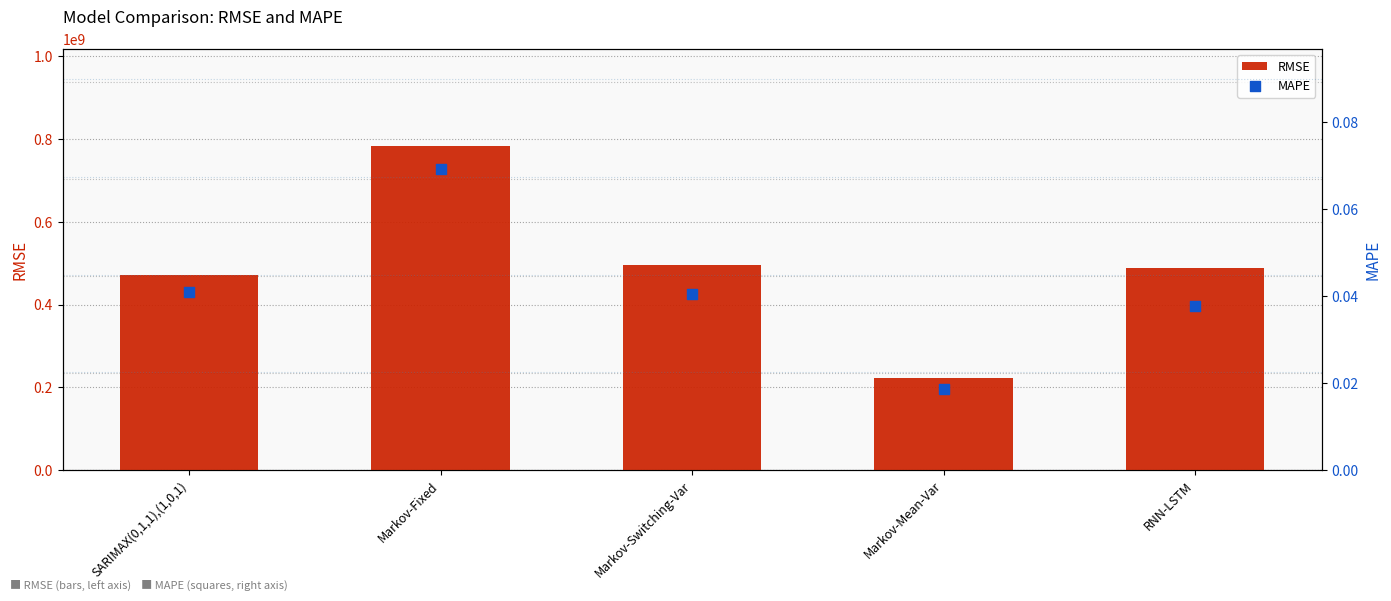

Which series has the largest total across all categories?

RMSE